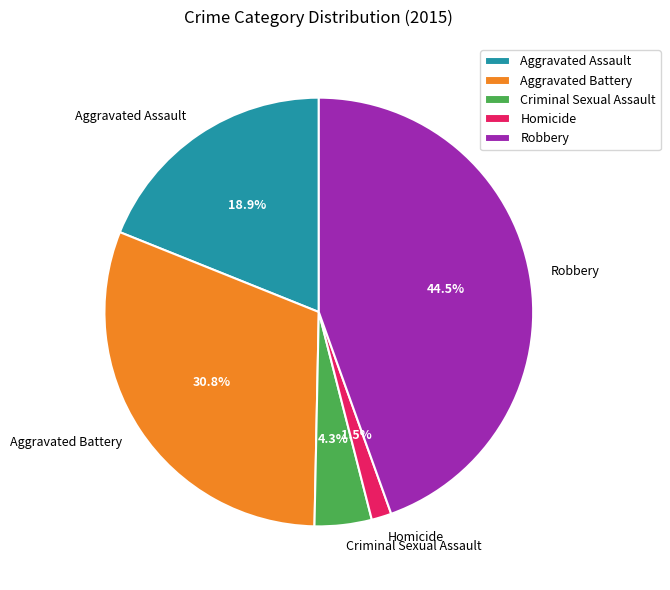

How many slices are in this pie chart?

5